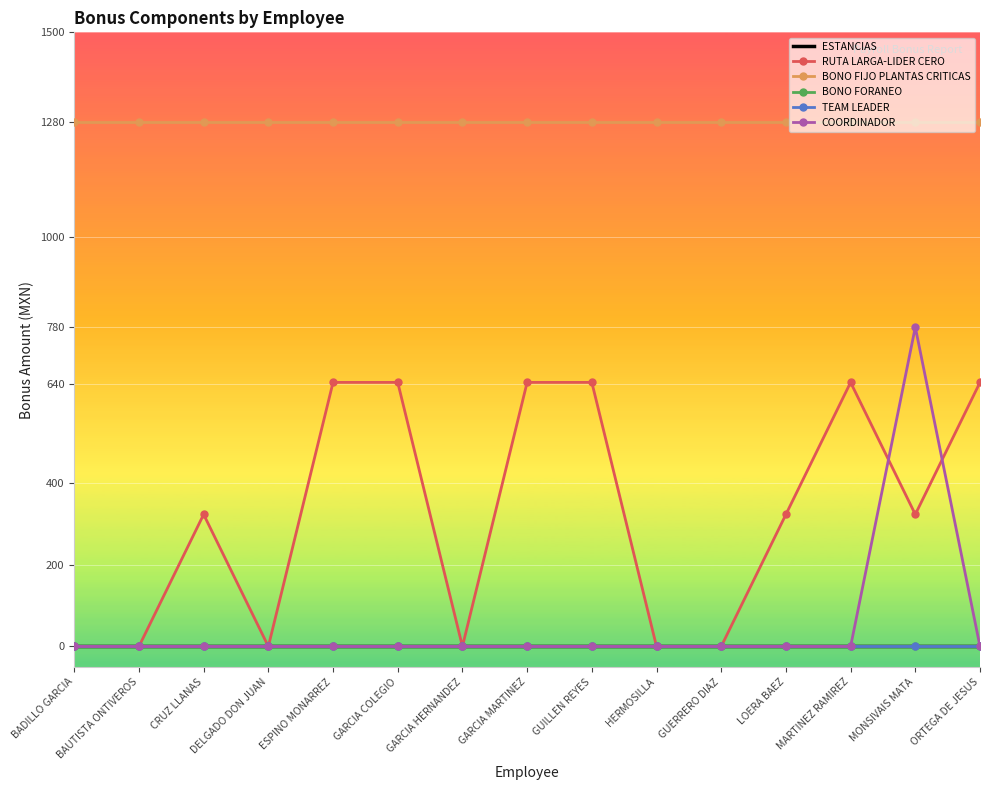

Count the number of categories in the chart.

15